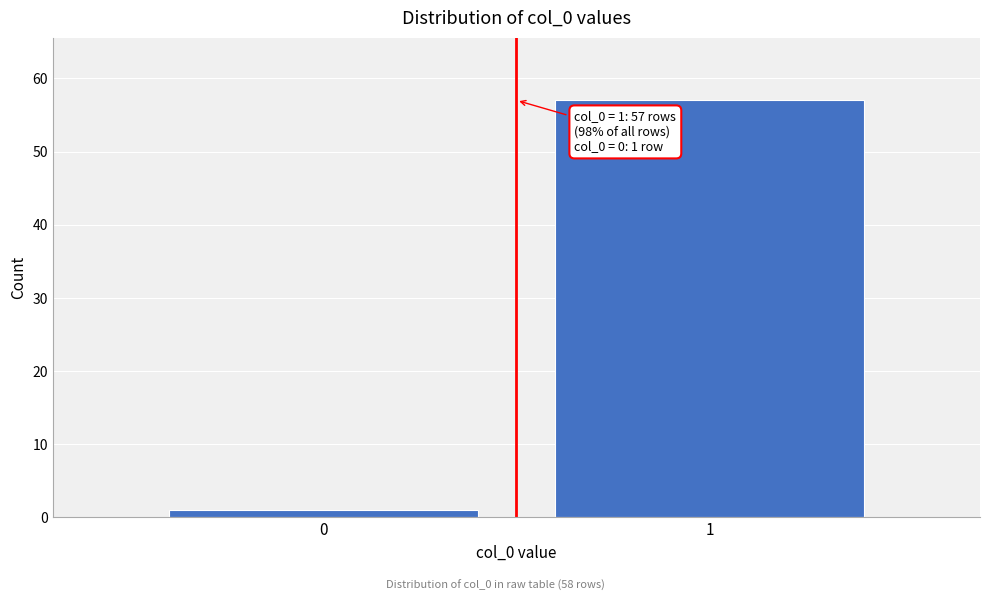

Reading right to left, list all the values displayed in this chart.

1=57	0=1